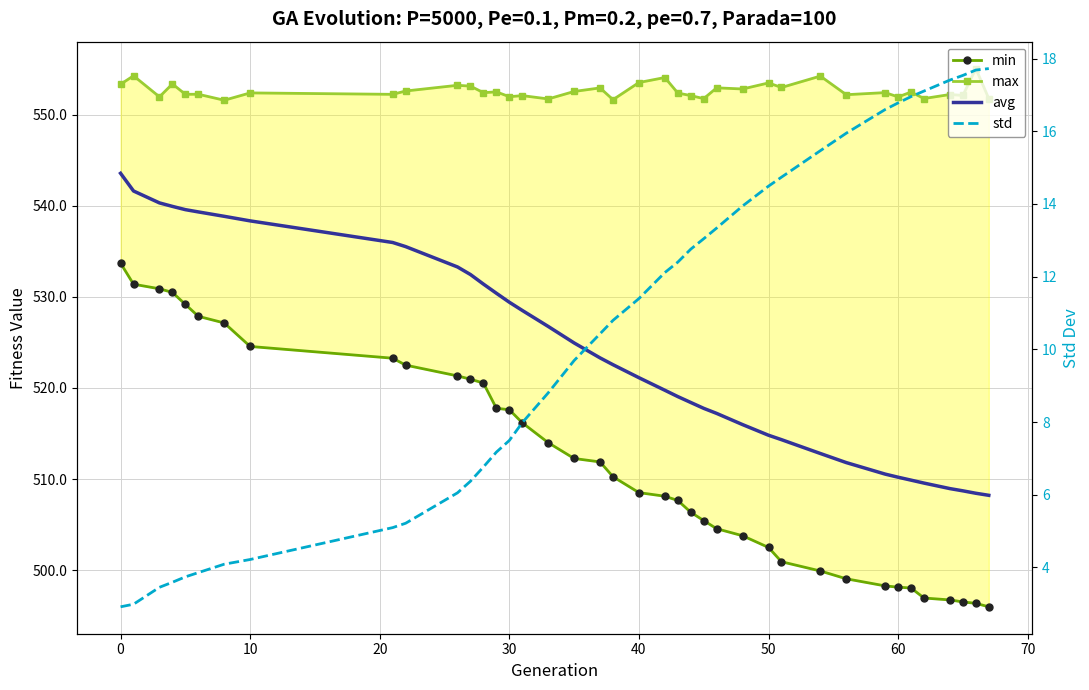

What are all the series names shown in the legend?

min, max, avg, std